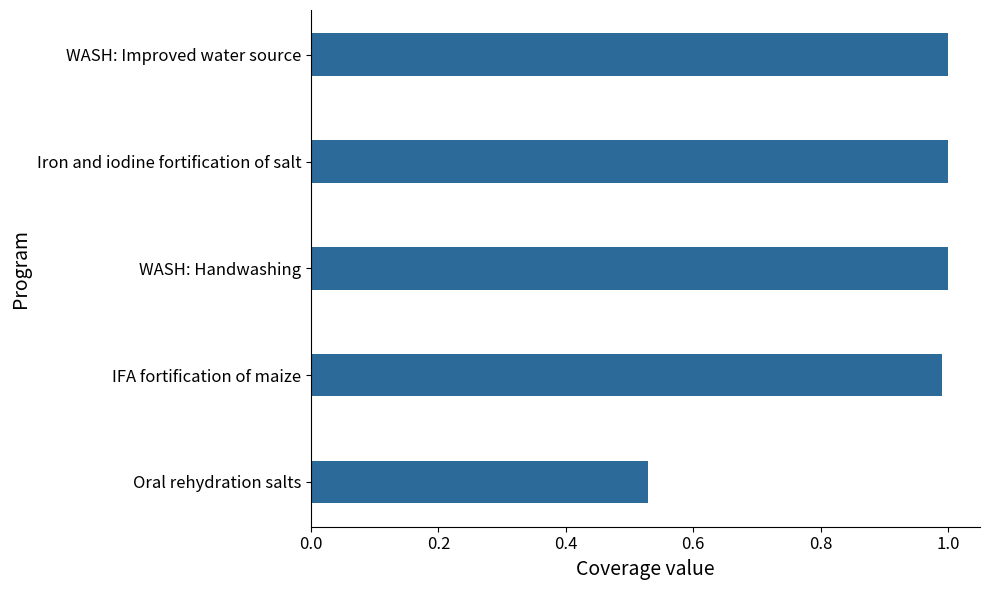

The value at IFA fortification of maize is 0.5. True or false?

False